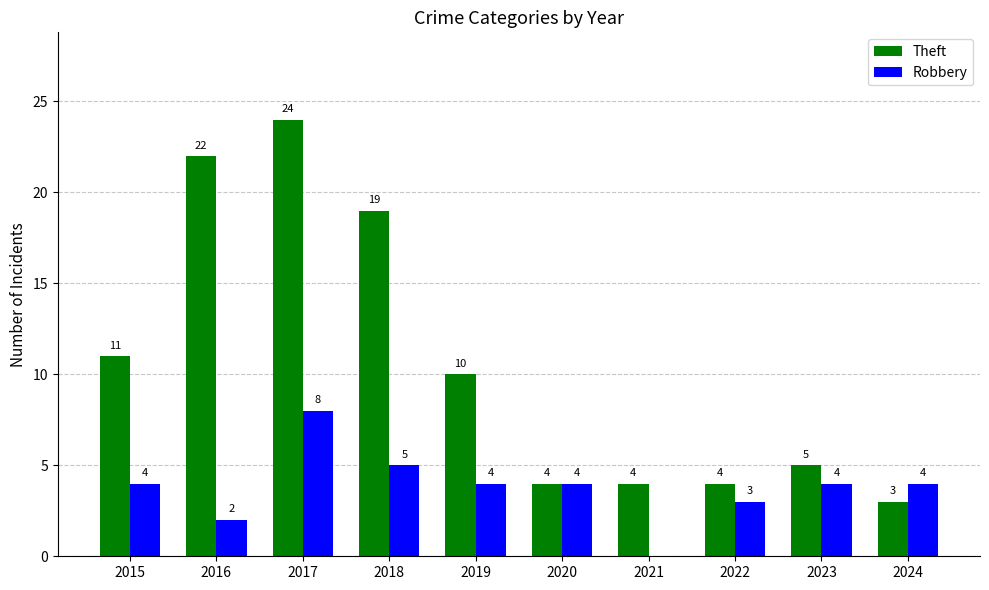

What is the sum of all Robbery values?

38